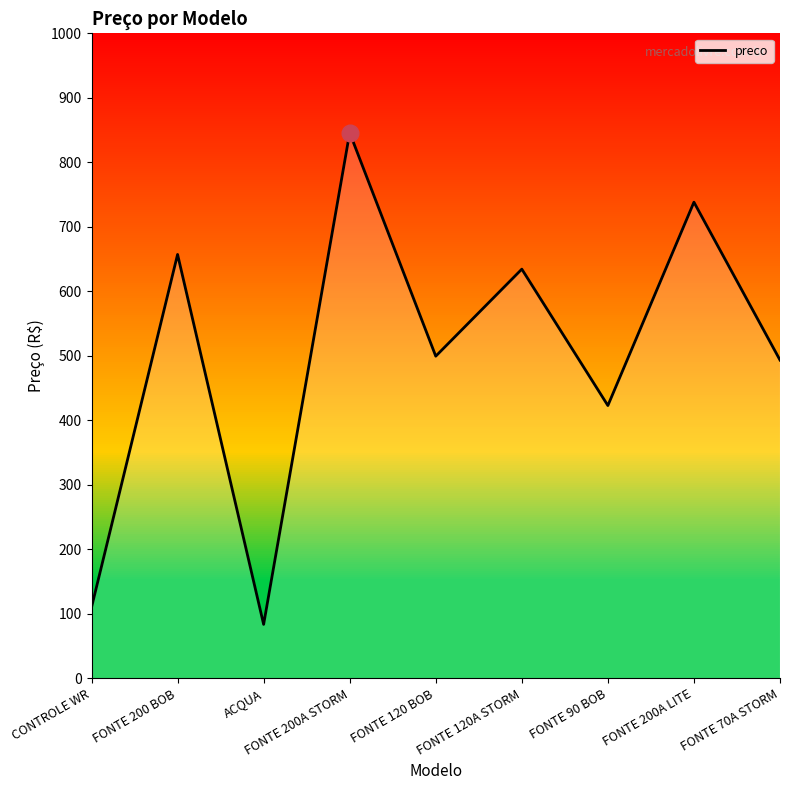

At which category does the chart reach its minimum across all series?

ACQUA